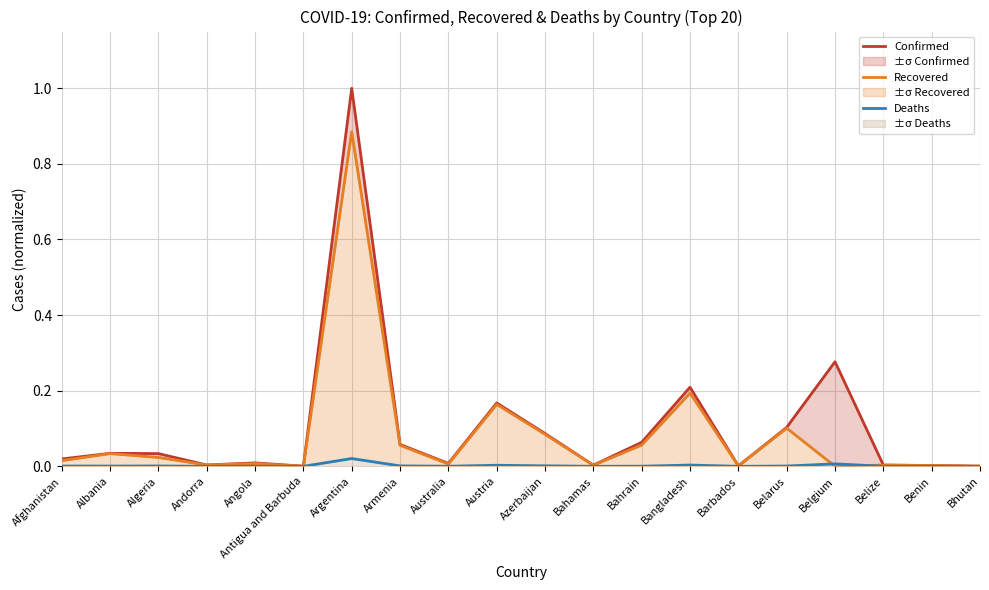

Is it true that Recovered equals 0.0 at Andorra?

True